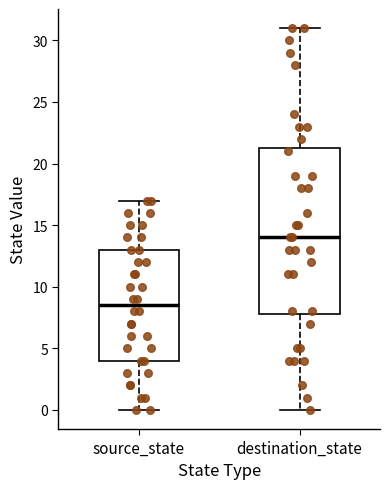

Which box's median line is the highest?

destination_state